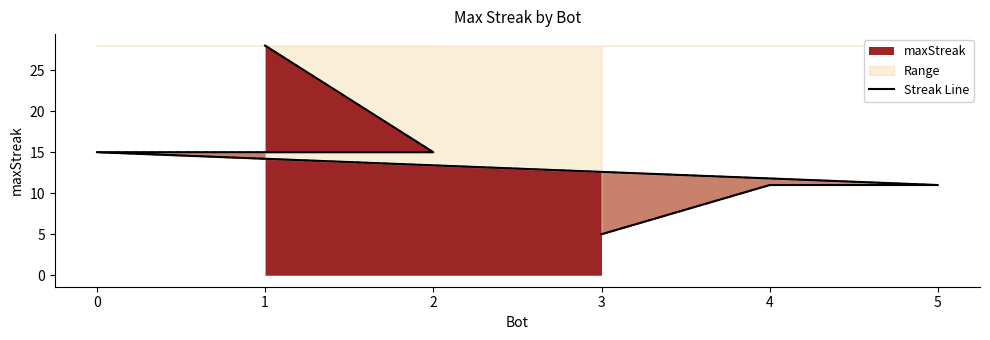

Reading left to right, extract all data points from this chart.

28	15	15	11	11	5